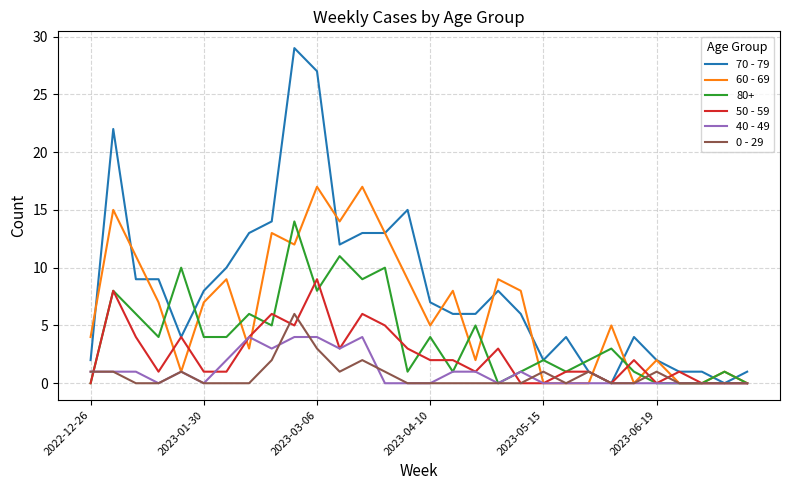

List the series in order of their peak value, highest first.

70 - 79, 60 - 69, 80+, 50 - 59, 0 - 29, 40 - 49